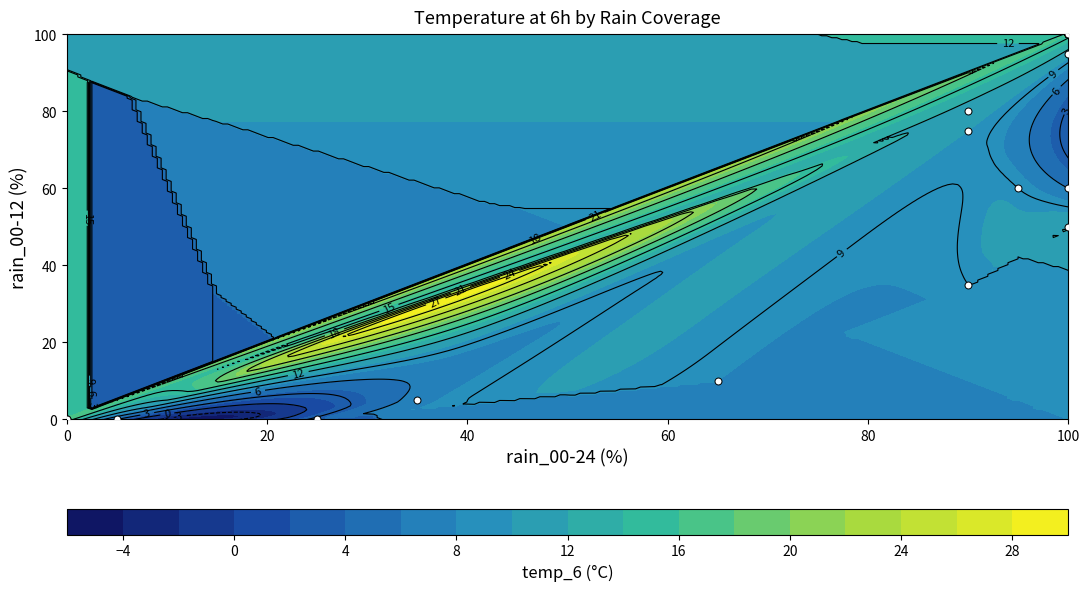

The chart shows a value of 100 at 100. True or false?

True